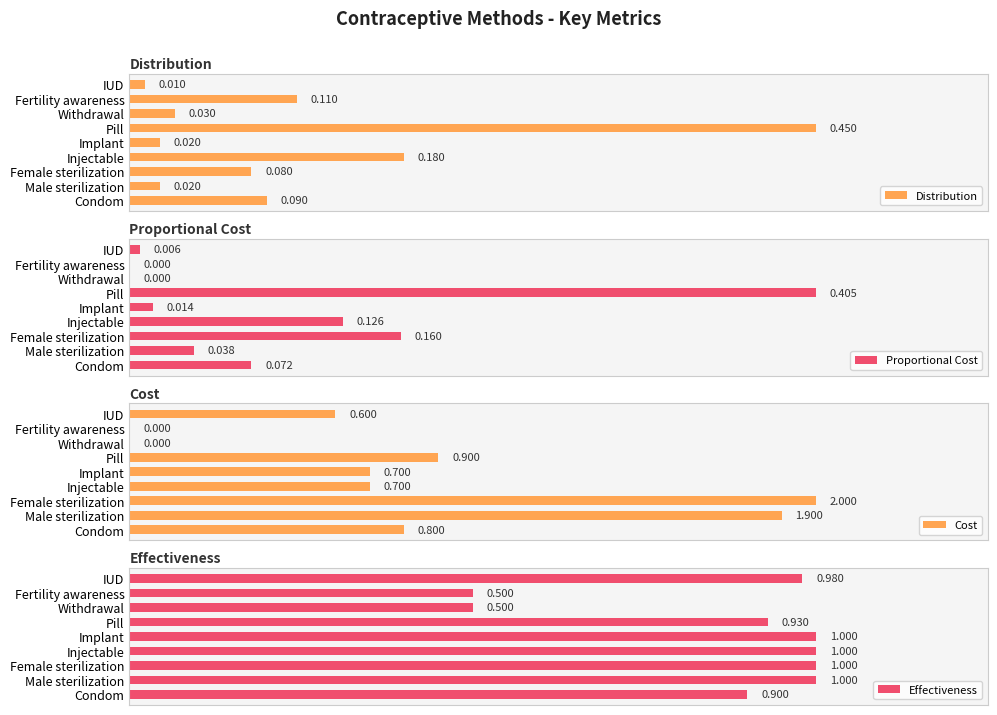

At which label is Cost closest to 1?

Pill